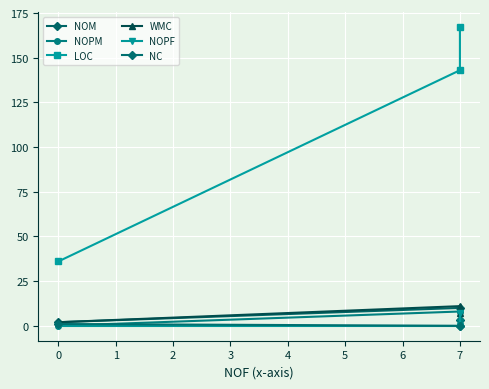

How many lines are shown in the chart?

6